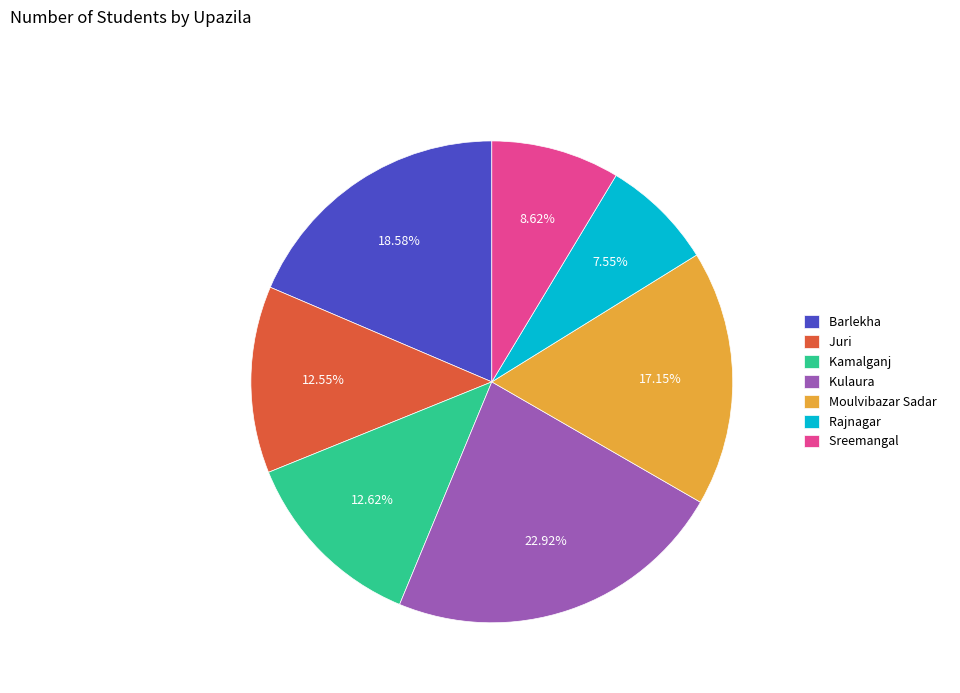

Is it true that Juri is 13% of the pie?

True